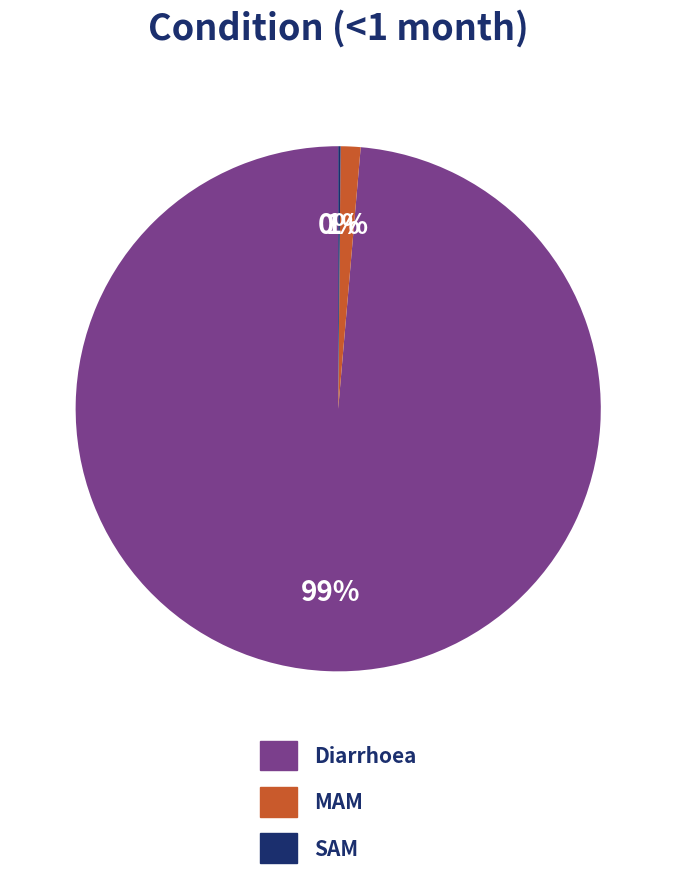

The Diarrhoea slice represents 89% of the pie. True or false?

False